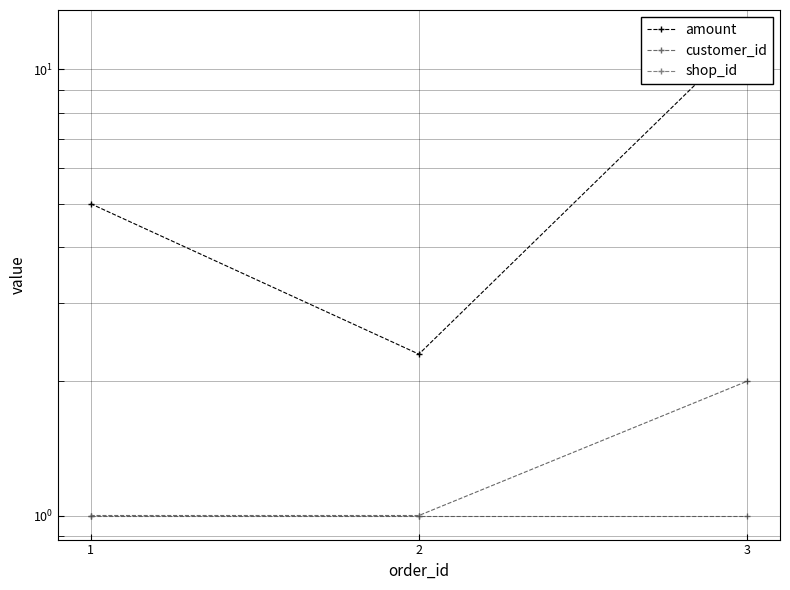

What is the value of the customer_id point at the 1st from the left?

1.0